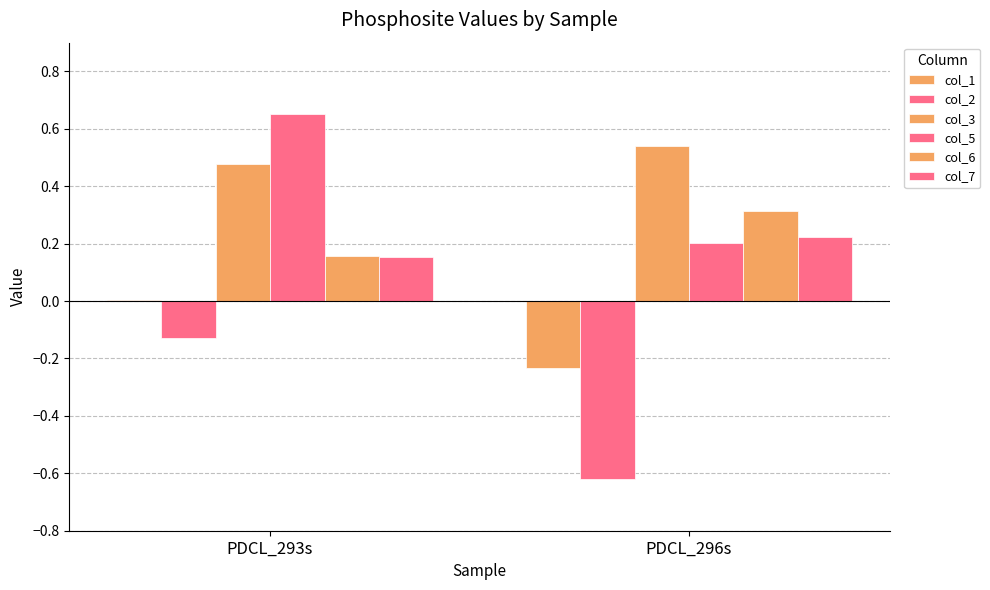

How many data points does each series have?

2